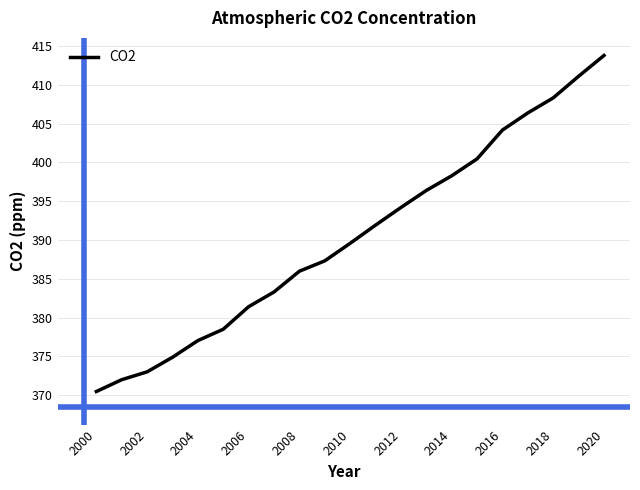

How many lines are shown in the chart?

1